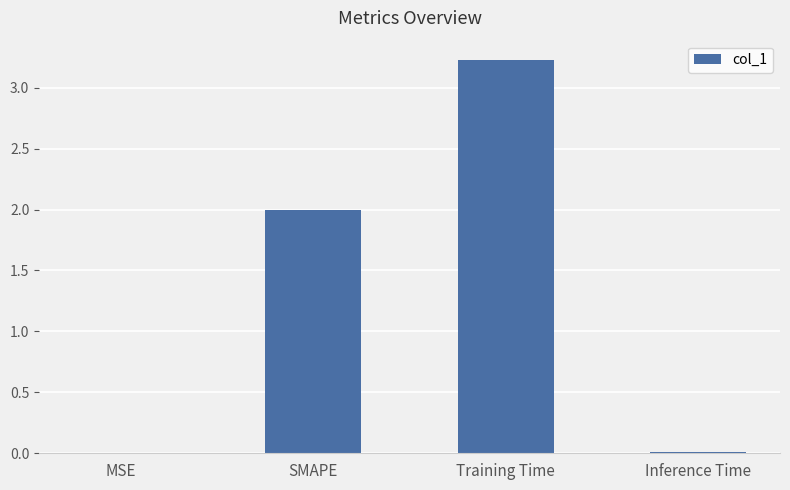

The chart shows a value of 2.2 at Training Time. True or false?

False